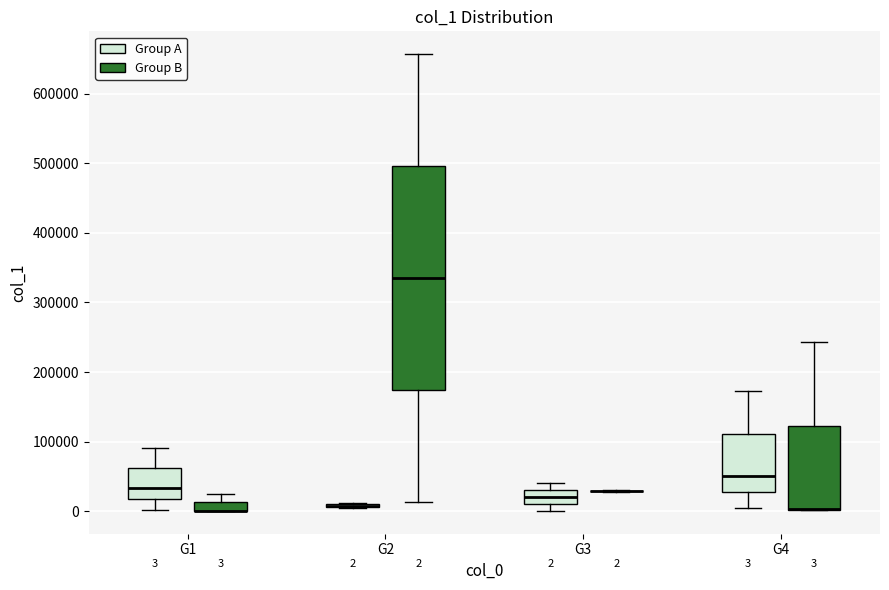

Comparing the boxes themselves (not the whiskers), which one is the tallest?

G2 (Group B)